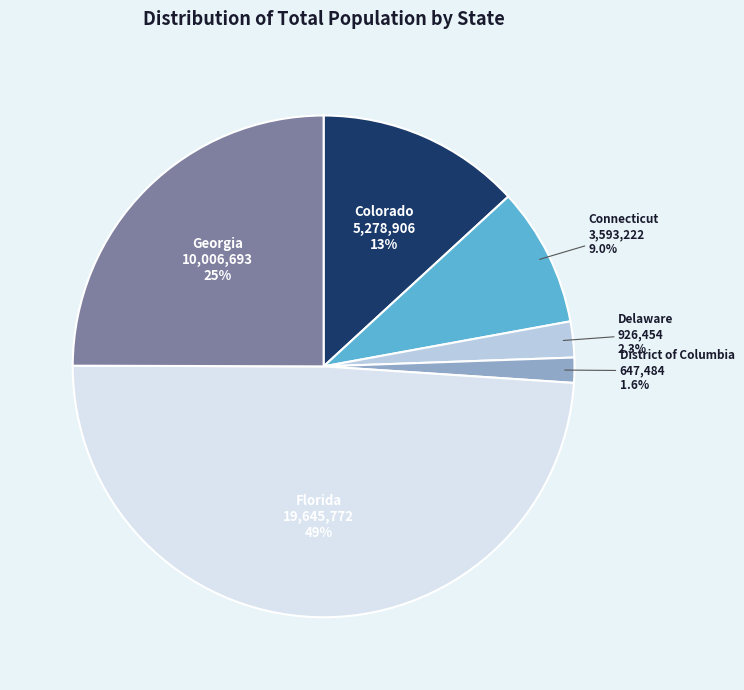

To the nearest percent, what is the difference between the largest and smallest slice percentages?

47%